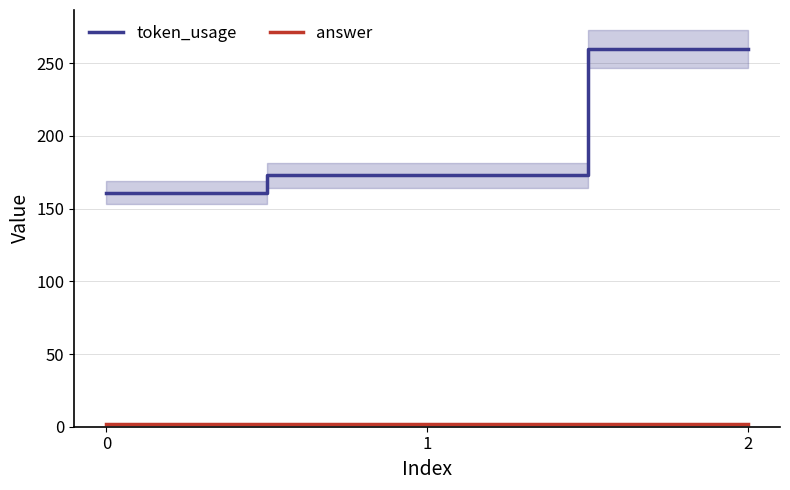

Which series has the largest total across all categories?

token_usage